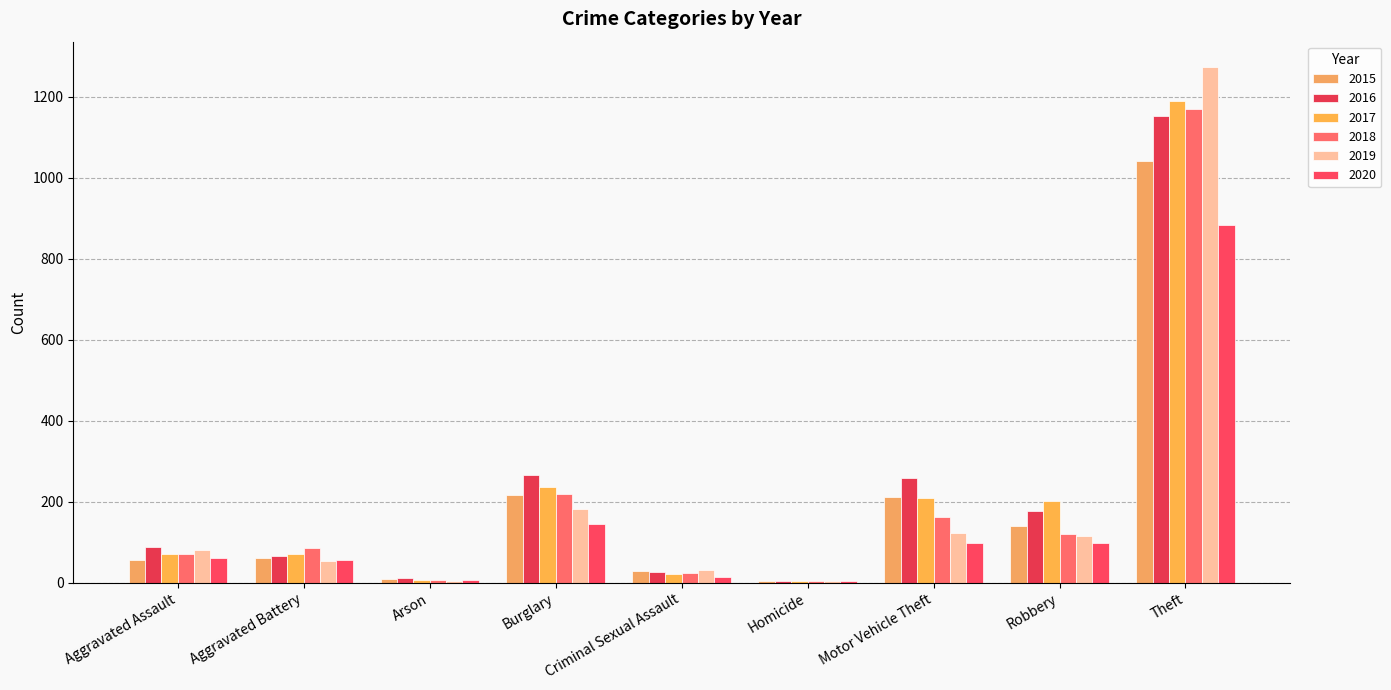

How many groups of bars are there?

9